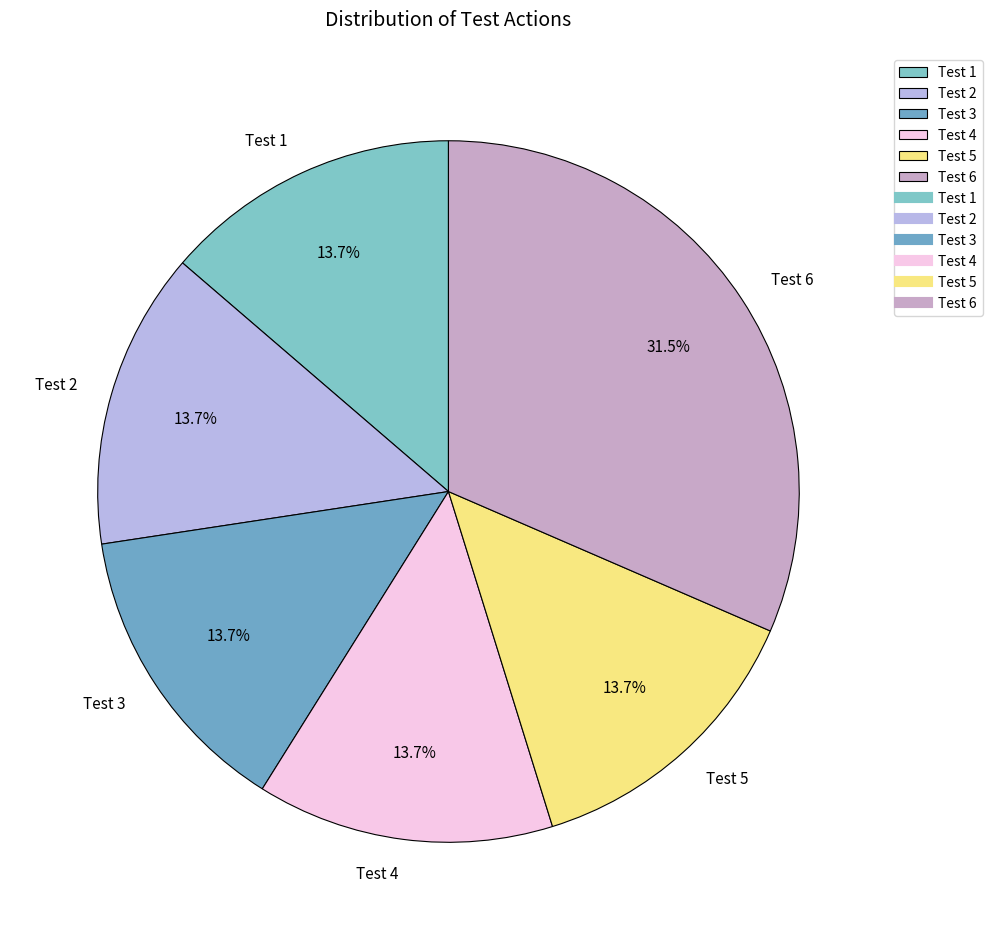

Is Test 2 the majority of the pie?

No